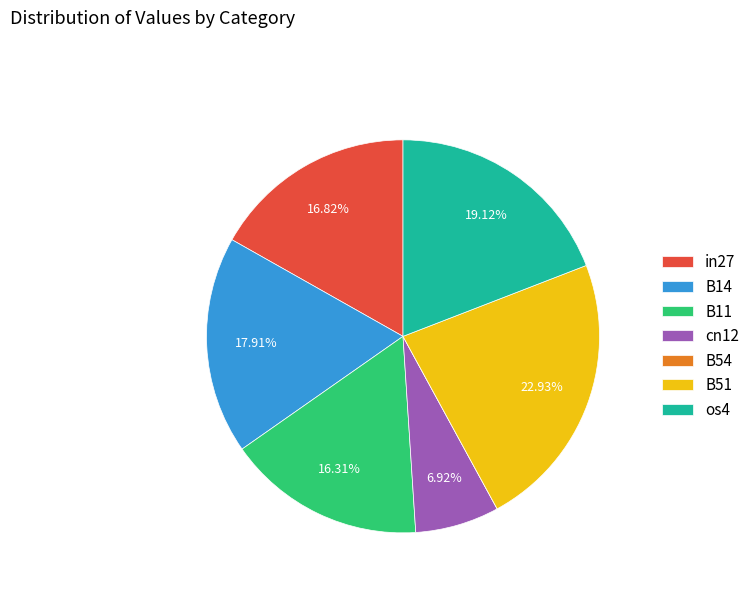

Do in27 and B51 together represent more than half of the pie?

No